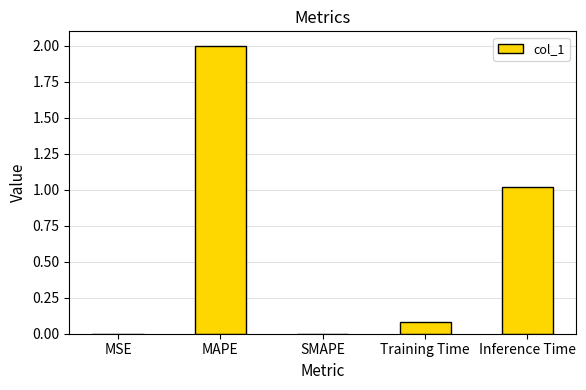

How many series are shown in this chart?

1